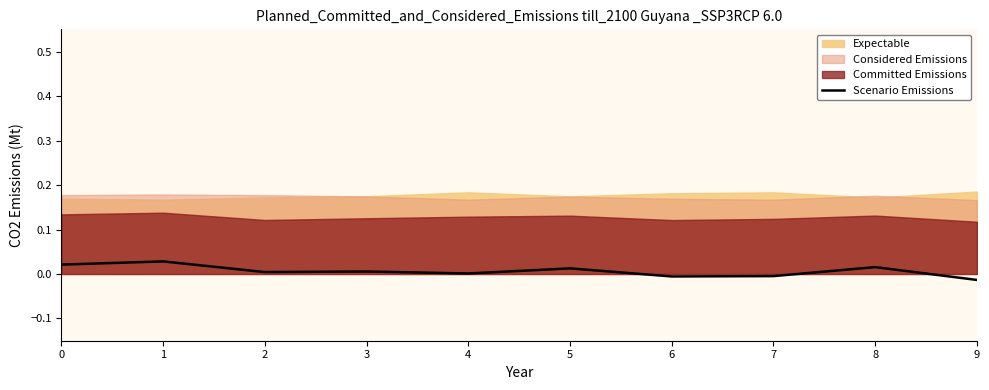

The value at 7 is -0.0. True or false?

False